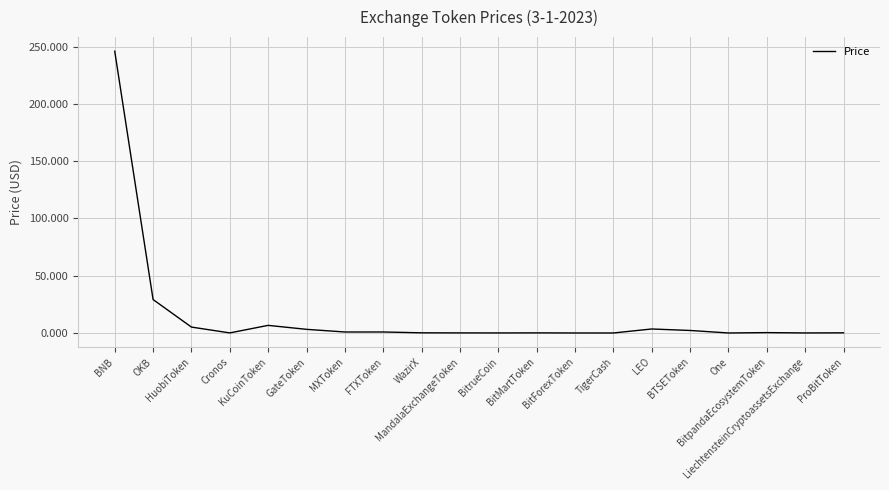

What is the difference between the maximum and minimum values?

246.0